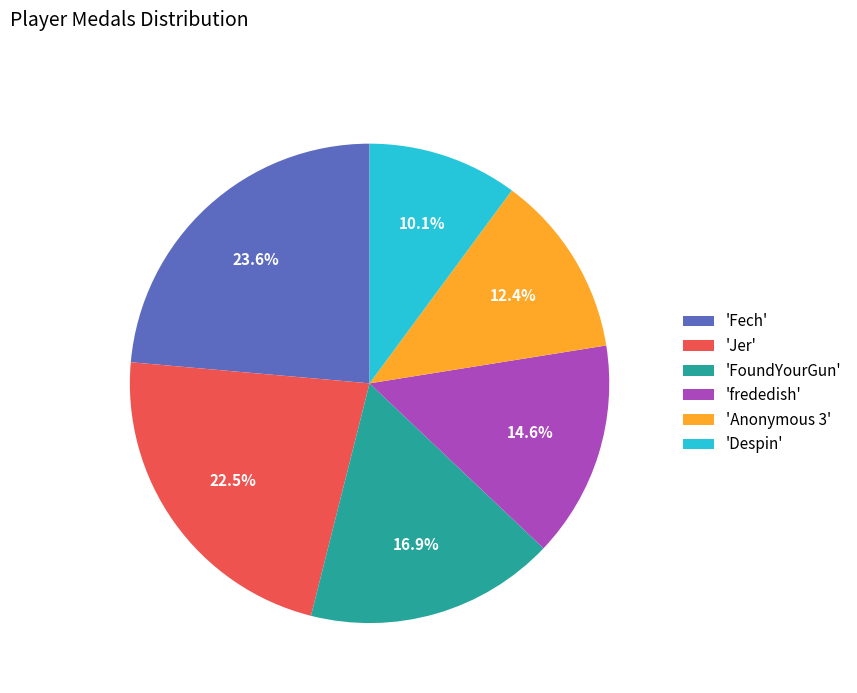

Rank the categories by value from lowest to highest.

'Despin', 'Anonymous 3', 'frededish', 'FoundYourGun', 'Jer', 'Fech'